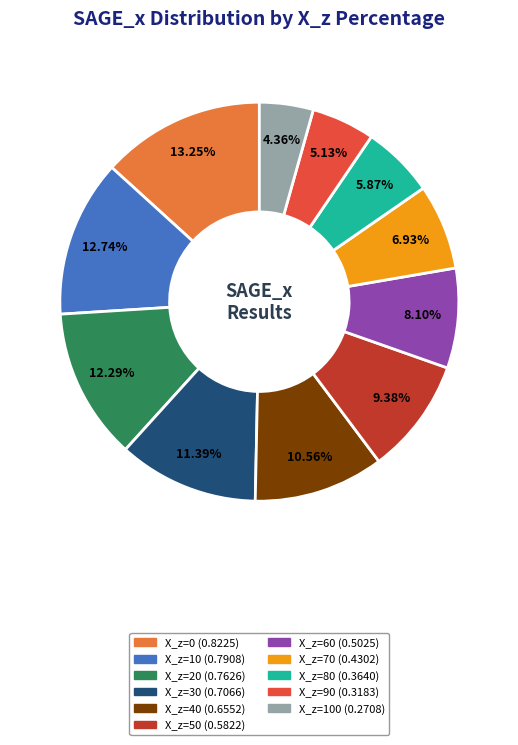

How many slices are in this pie chart?

11